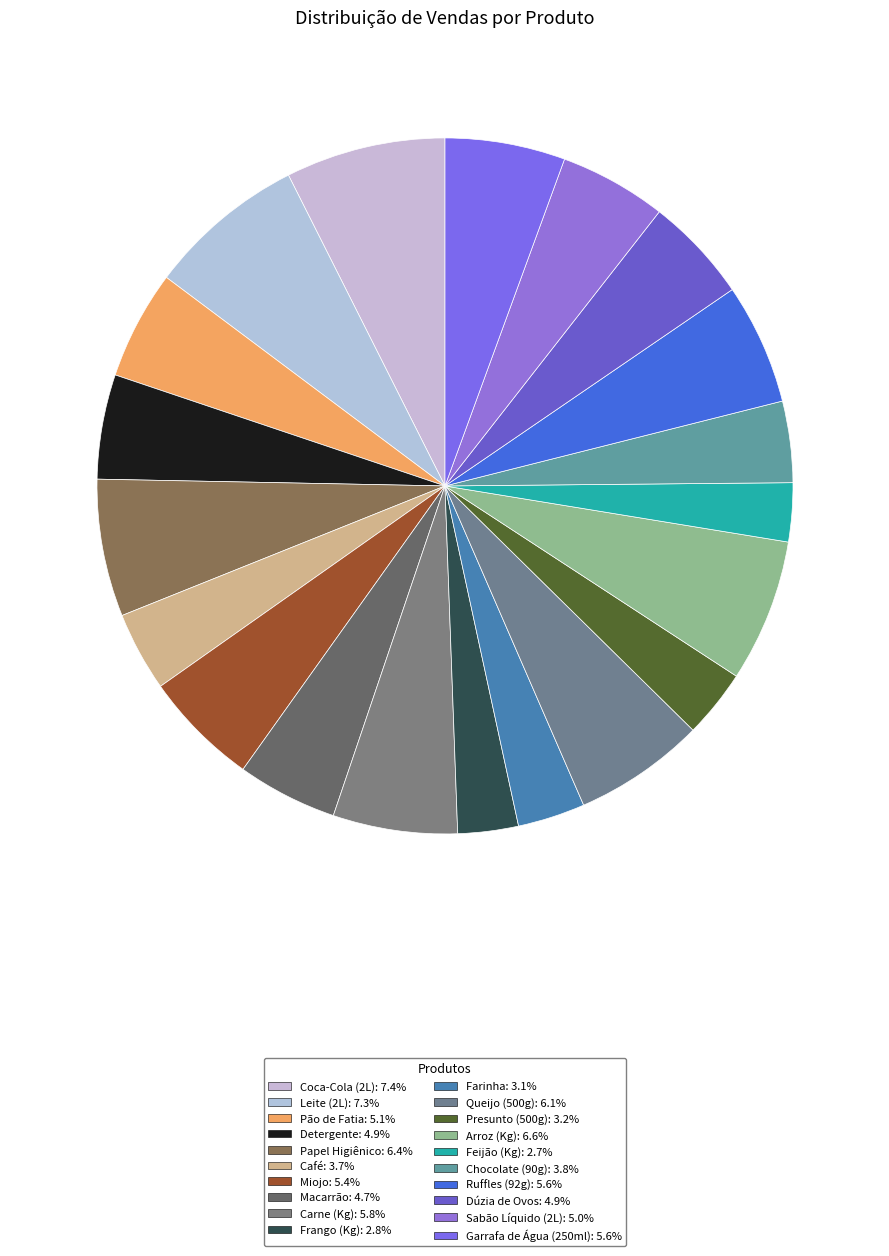

Between Arroz (Kg) and Macarrão, which is larger?

Arroz (Kg)